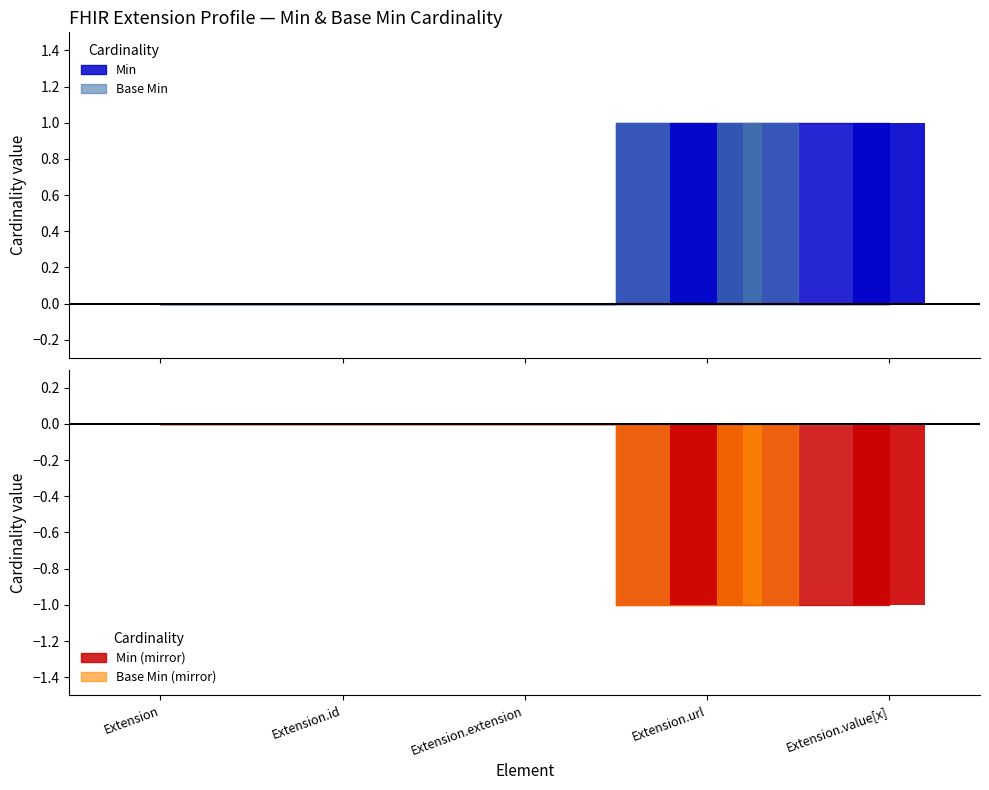

True or false: Min has a value of 0 at Extension.

True